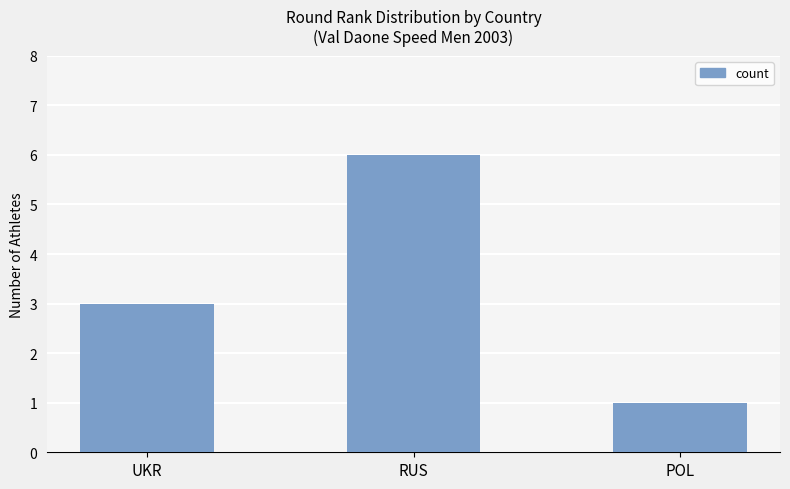

Reading right to left, what are all the values shown in this chart?

POL=1	RUS=6	UKR=3